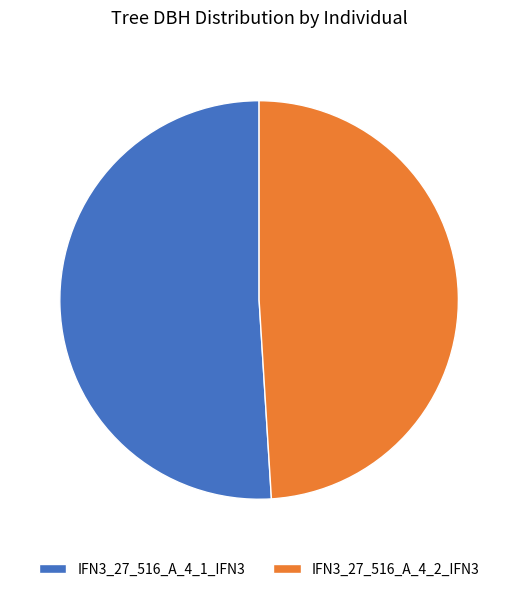

Rank the categories by value from highest to lowest.

IFN3_27_516_A_4_1_IFN3, IFN3_27_516_A_4_2_IFN3